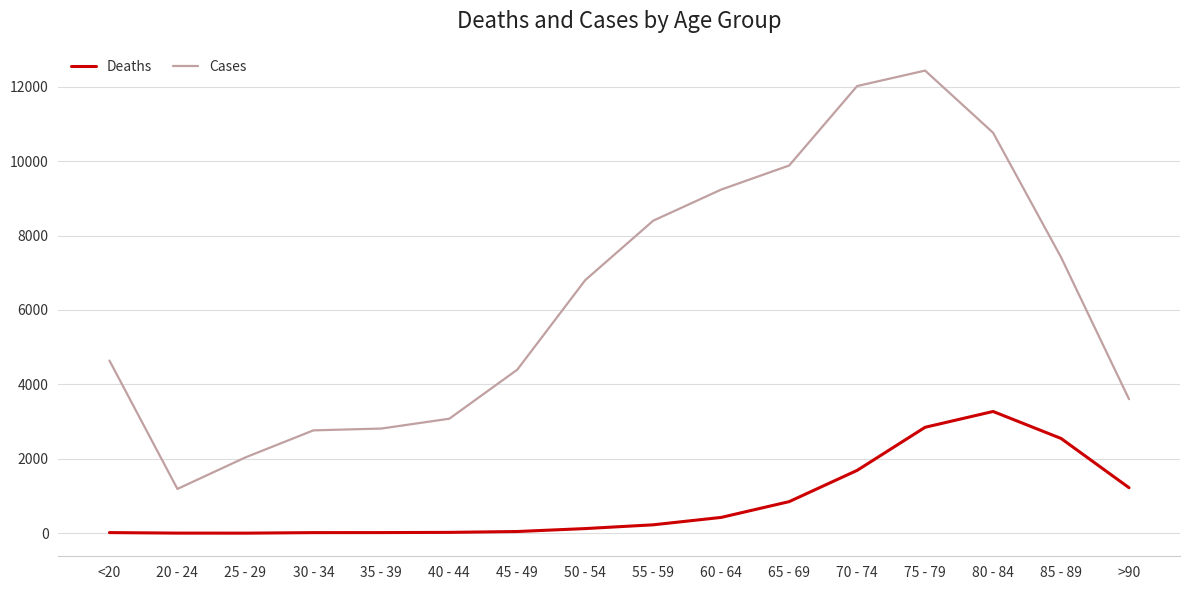

Which series has the widest spread of values?

Cases